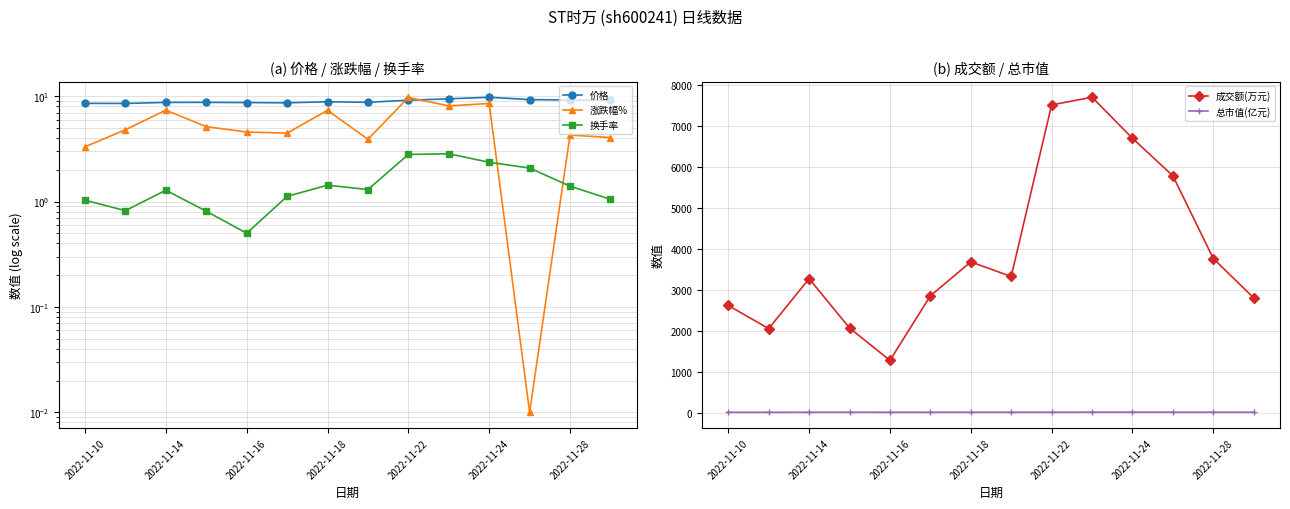

True or false: 总市值(亿元) has more than 1 interior local peaks.

True